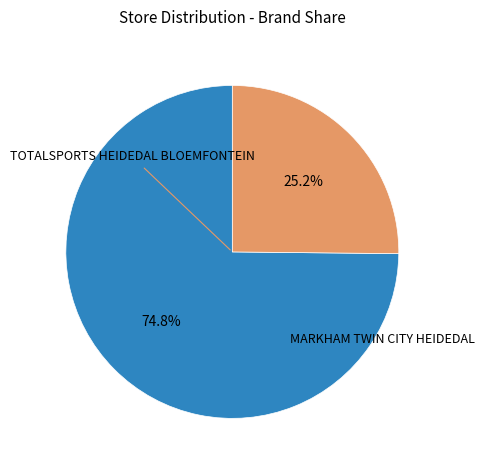

What is the total percentage of TOTALSPORTS HEIDEDAL BLOEMFONTEIN and MARKHAM TWIN CITY HEIDEDAL?

100.0%